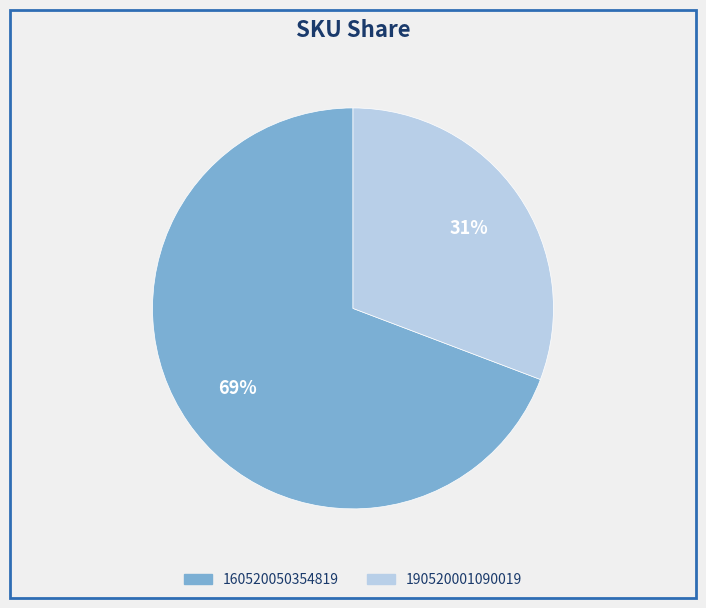

How many segments does this pie chart have?

2